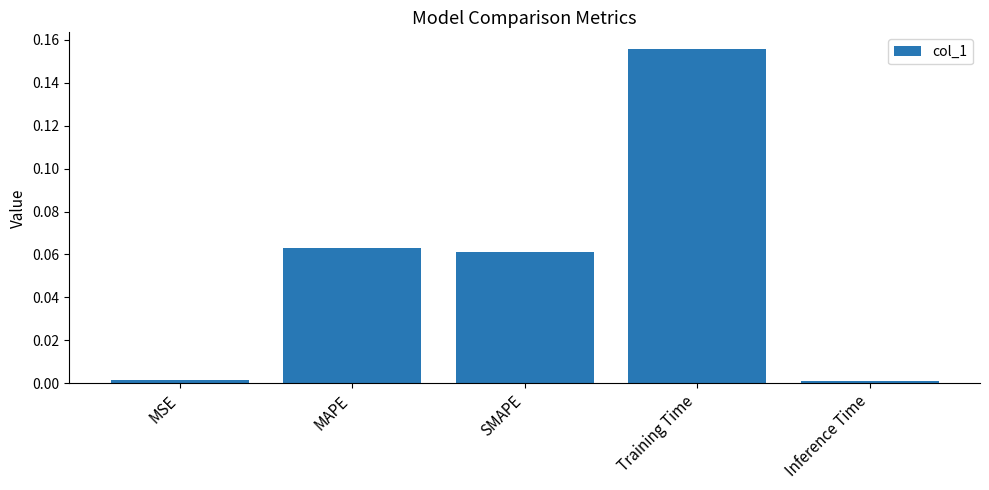

Which label corresponds to the largest value in the chart?

Training Time